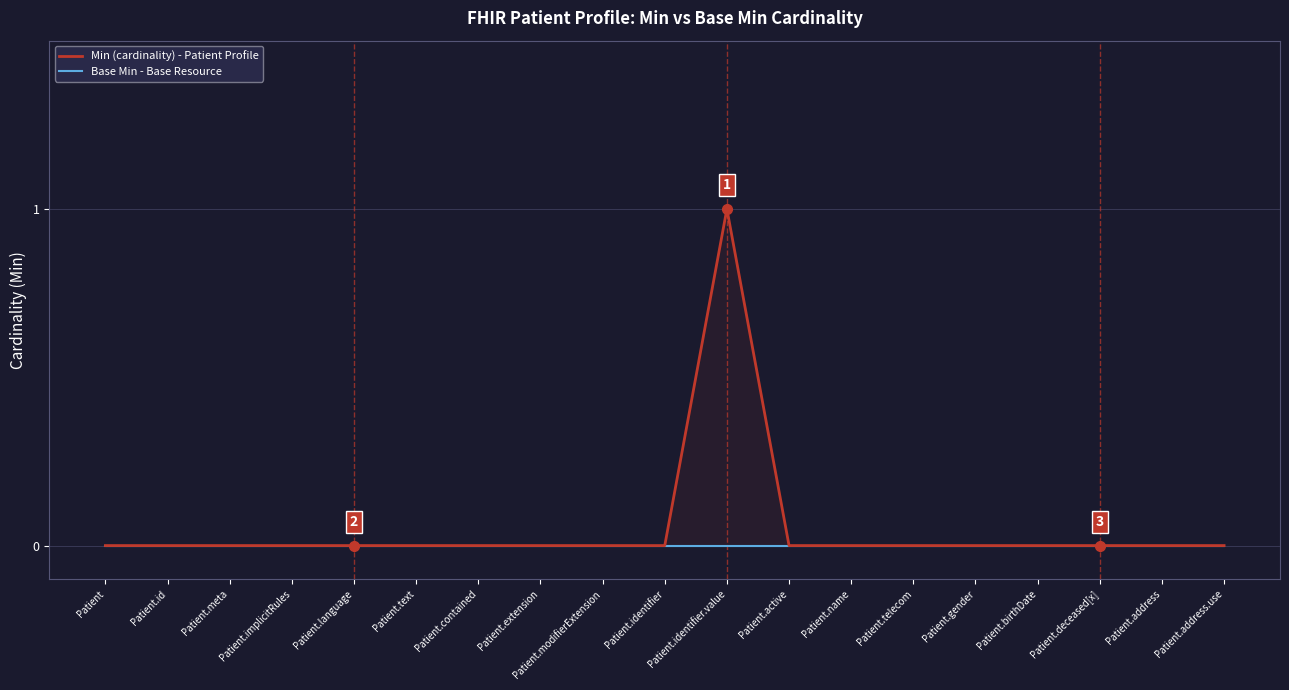

At how many categories does at least one series exceed 0?

1